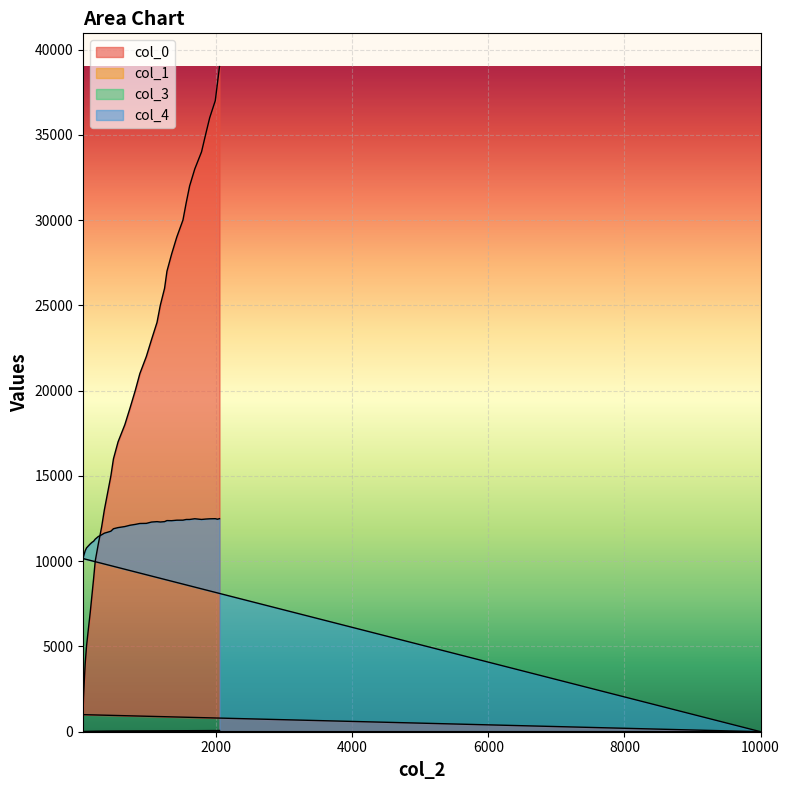

How many intersections are there between col_1 and col_3?

1